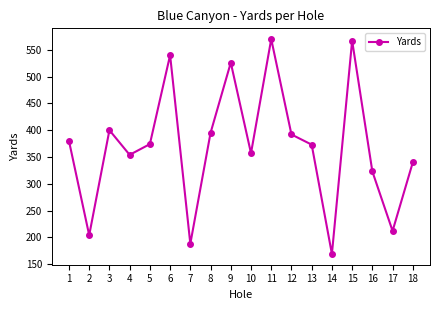

What is the sum of all values?

6664